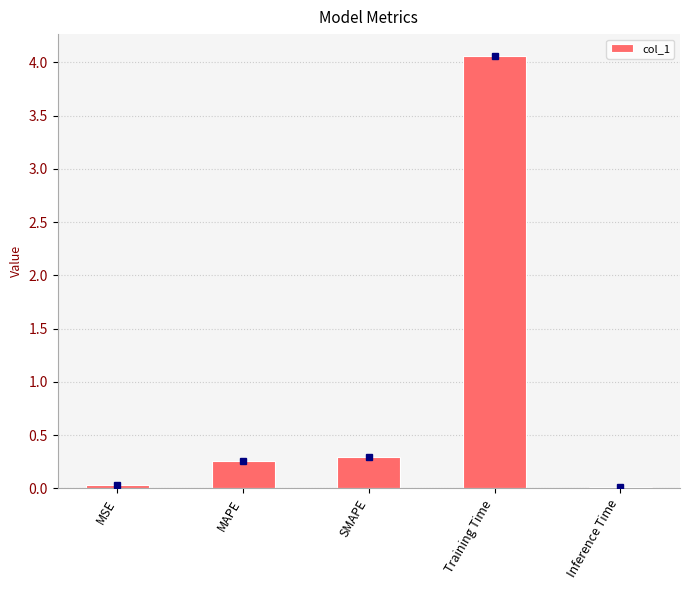

What is the sum of all values?

4.7